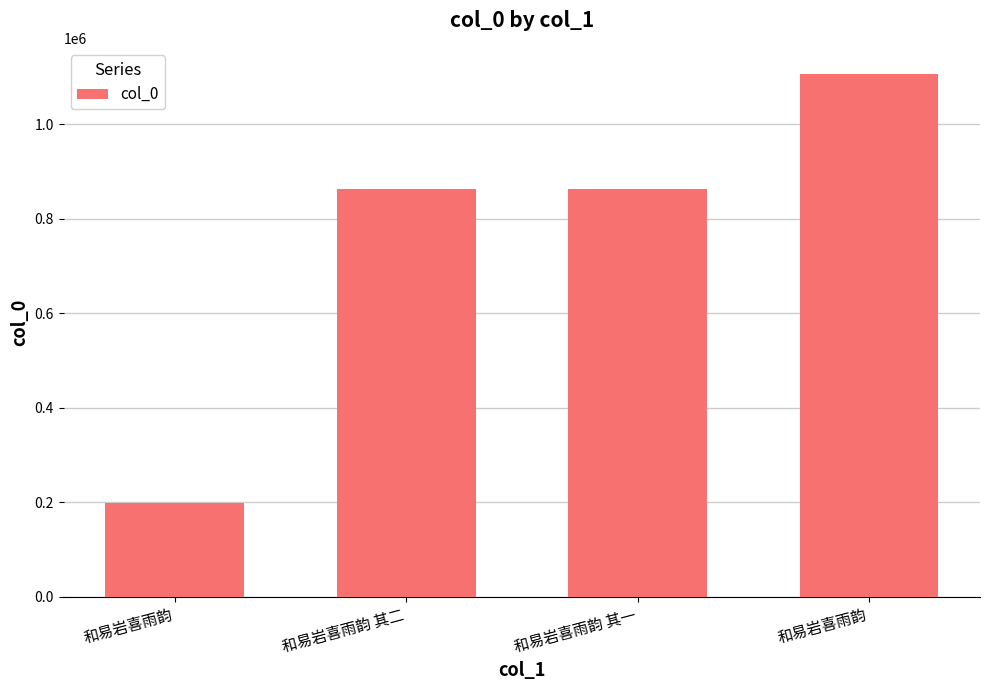

Does the chart contain any negative values?

No